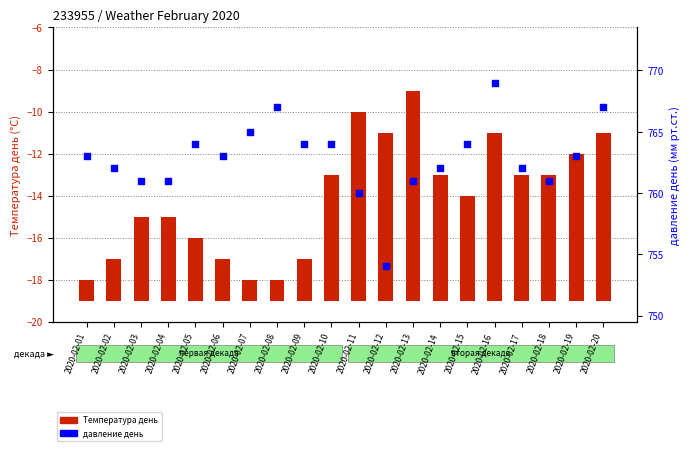

At how many categories does at least one series exceed 259?

20